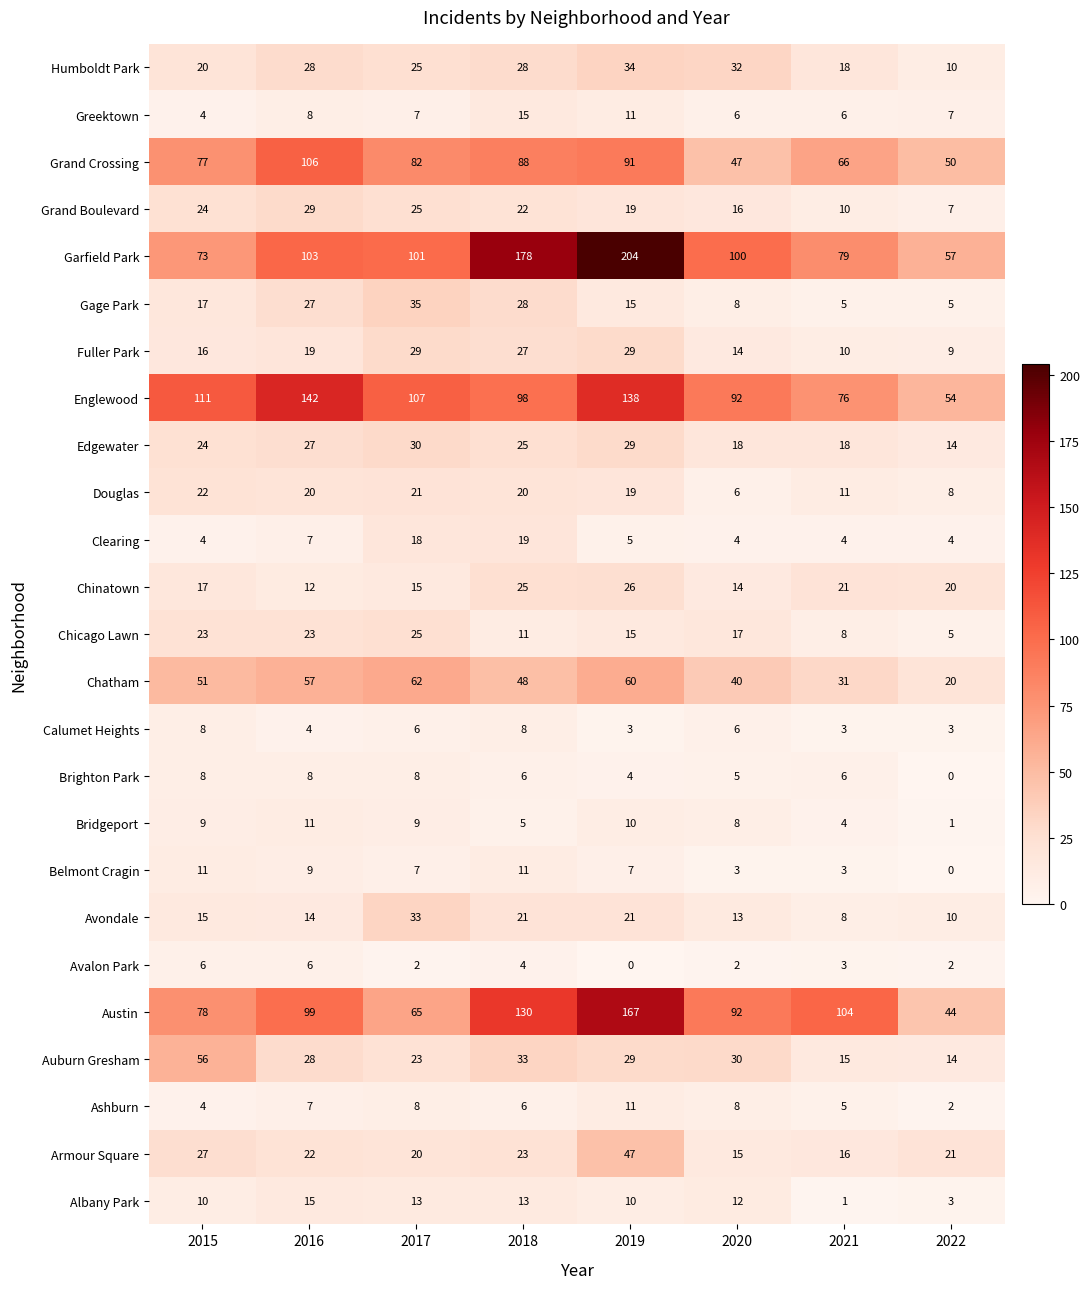

What is the total value across all series at 2020?

608